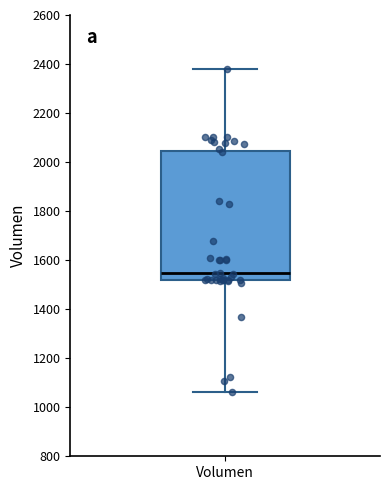

Where is the upper edge of the box for Volumen on the y-axis? The values are not printed on the chart, so give them approximately, as read against the axis.

2040